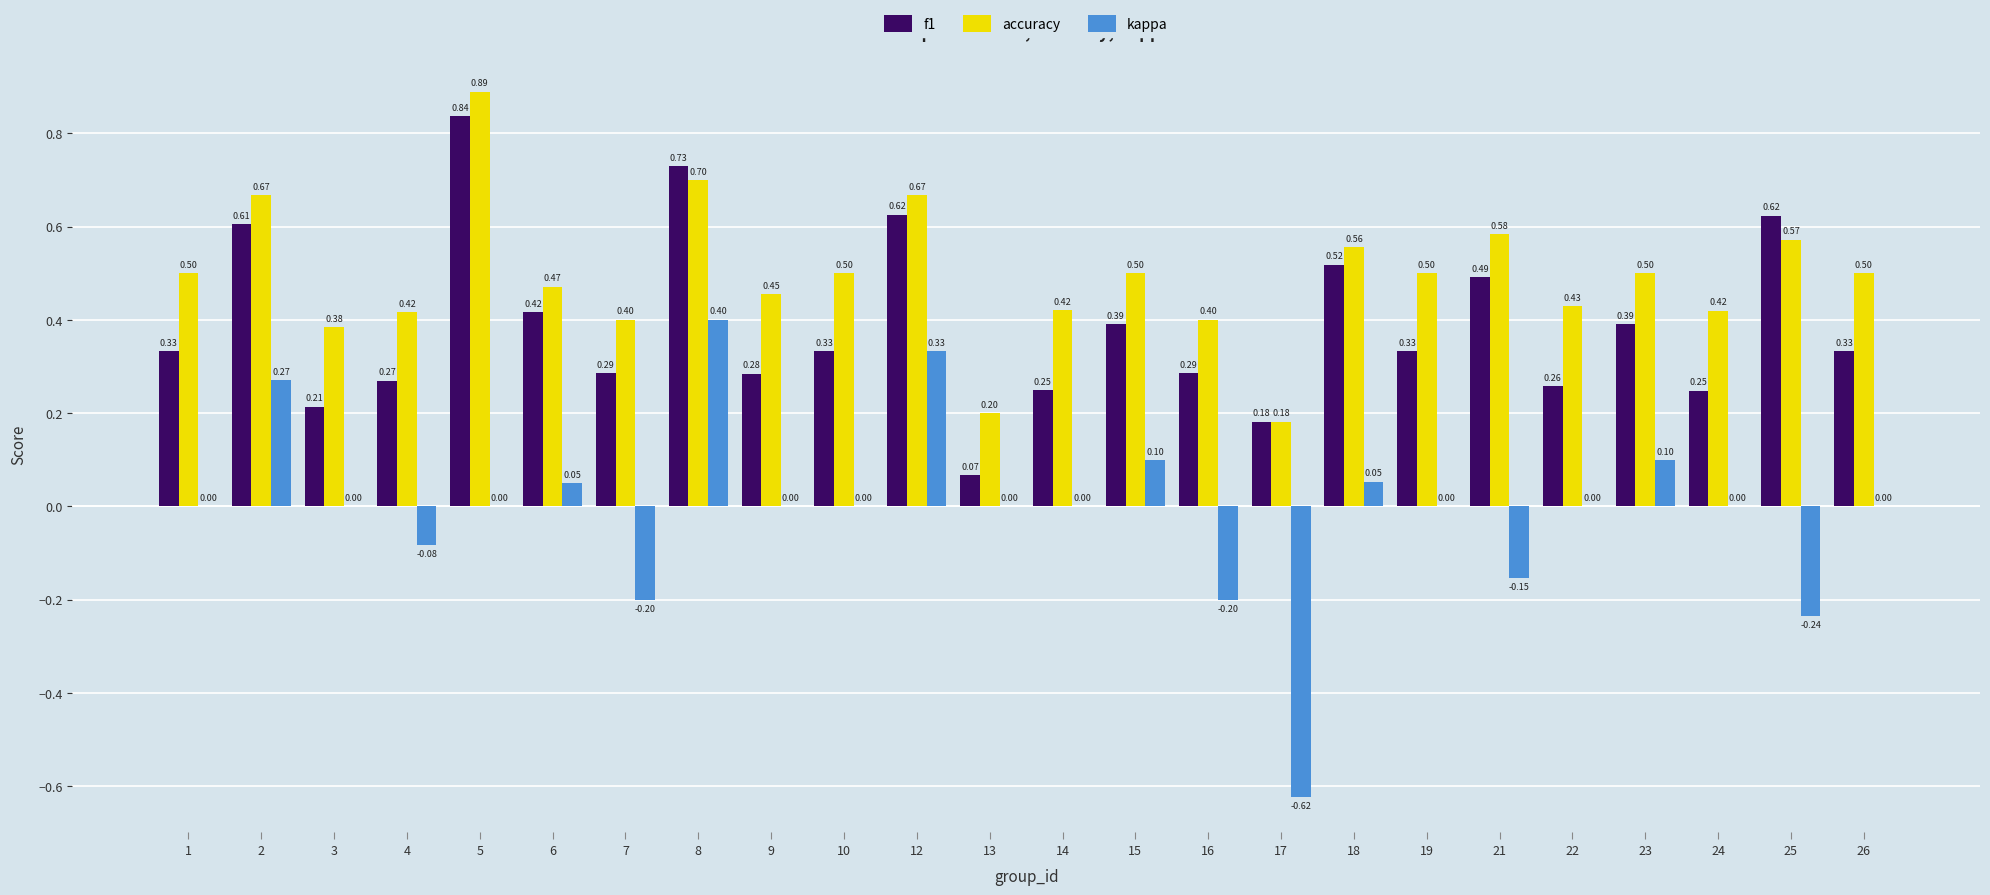

Which series has the largest total across all categories?

accuracy